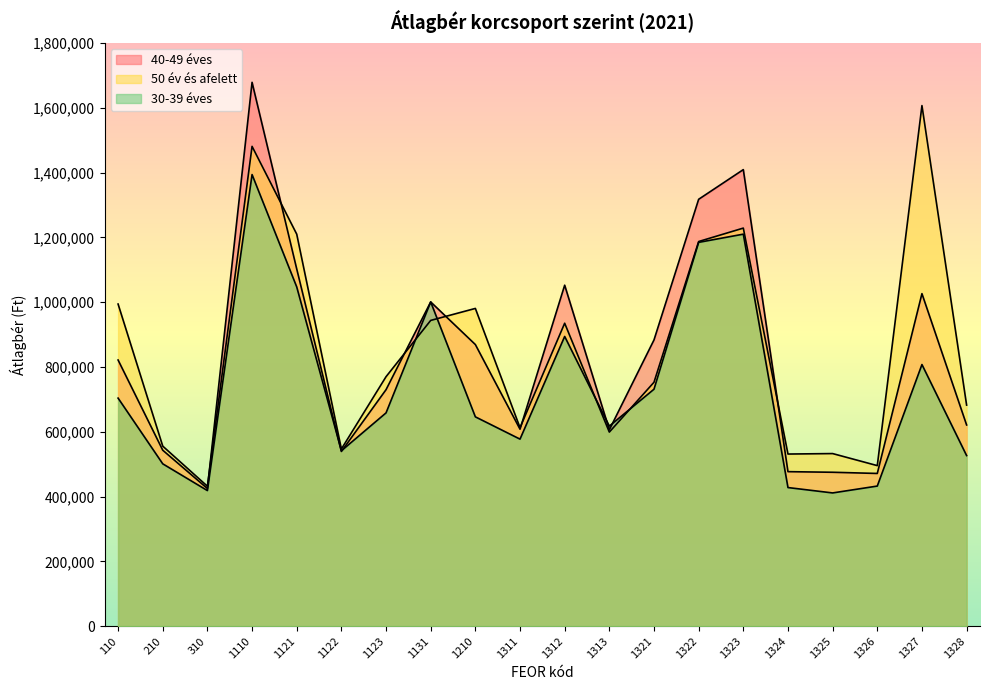

Which has a higher value, 110 or 1326?

110